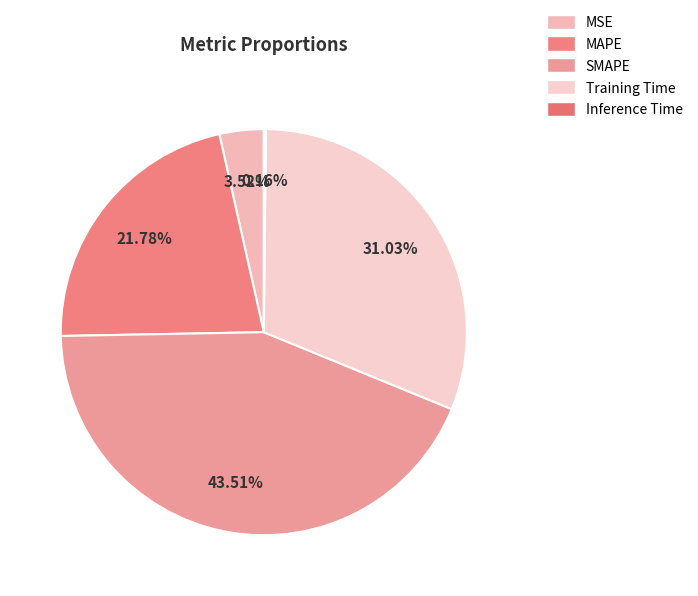

Is there a majority slice in this chart?

No